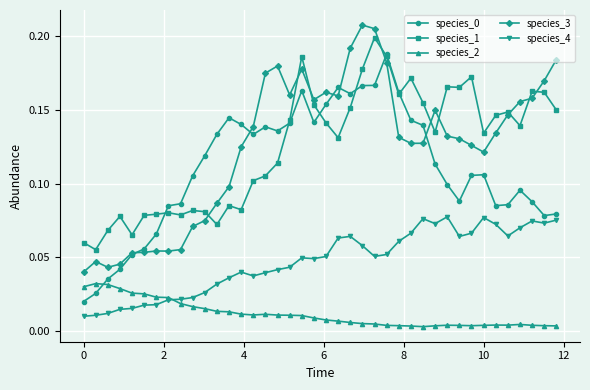

True or false: species_2 and species_0 cross at least once.

True